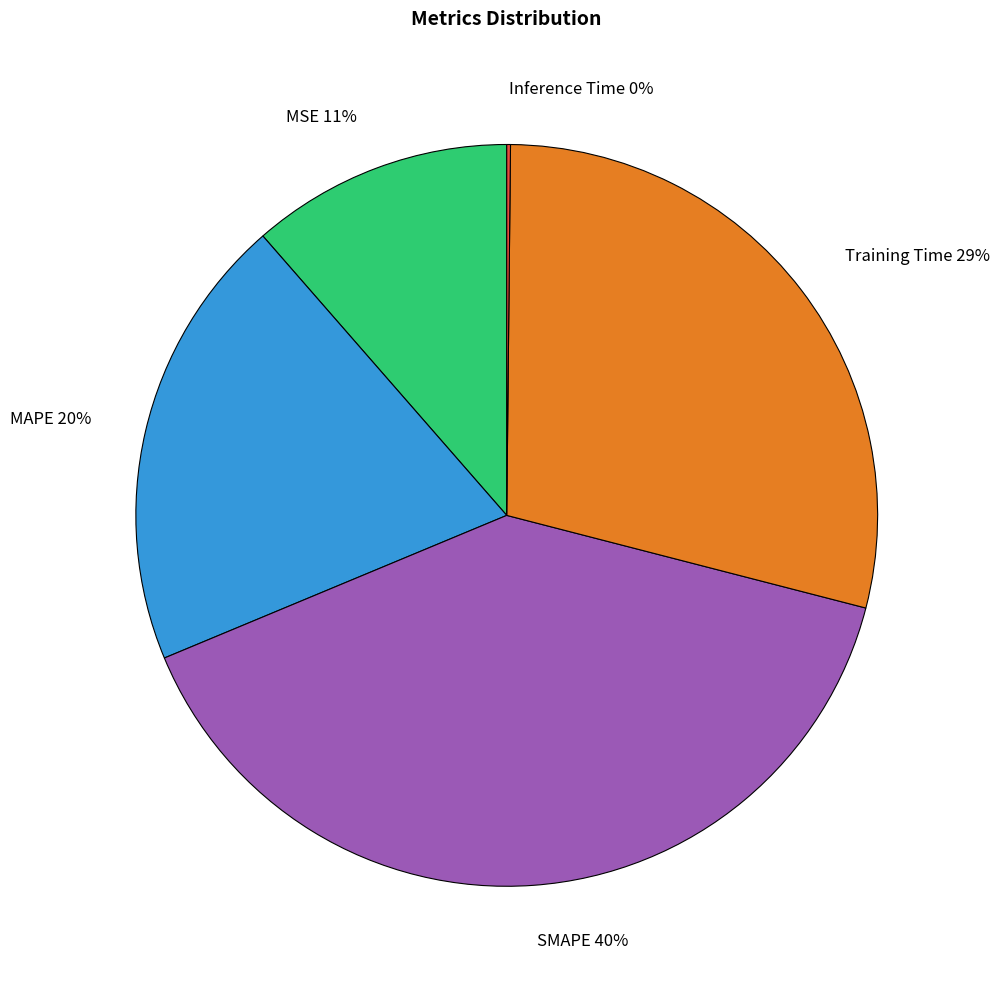

To the nearest percent, what portion does MAPE represent?

20%